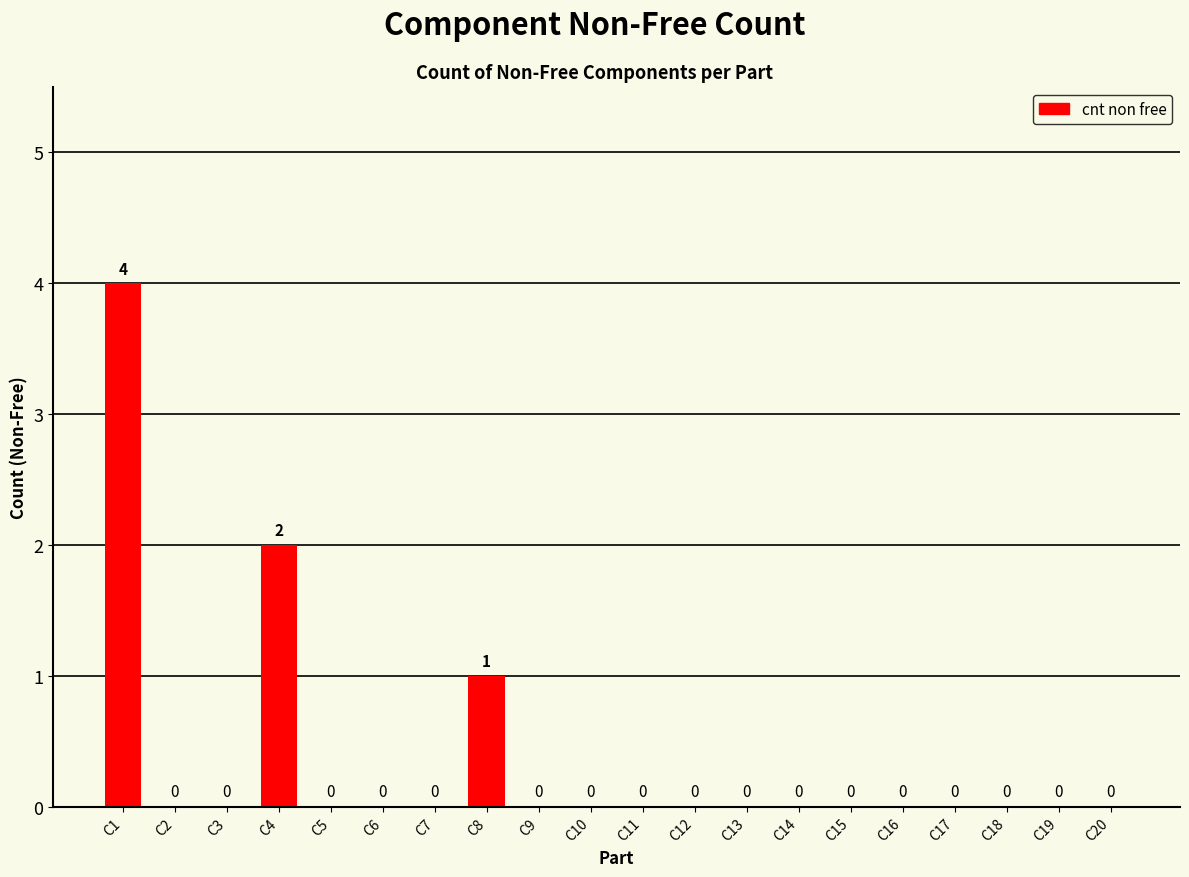

The chart shows a value of 3 at C3. True or false?

False